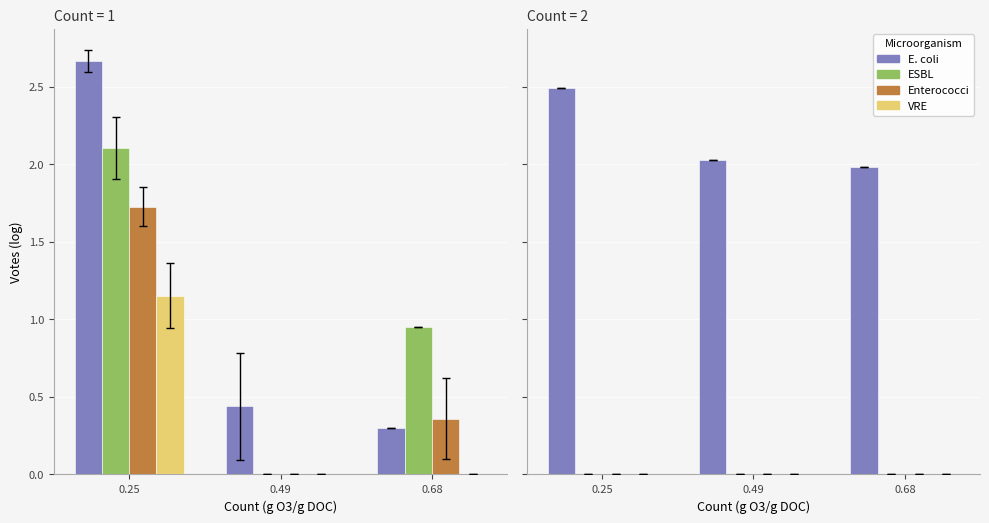

How many distinct data groups are displayed?

4